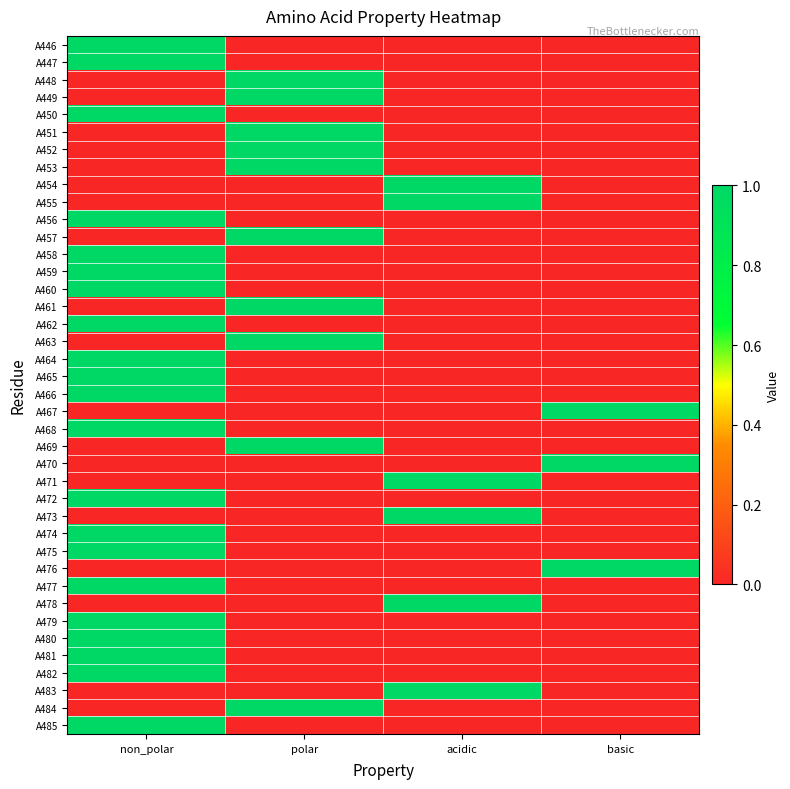

Which has a higher value, non_polar or polar?

non_polar